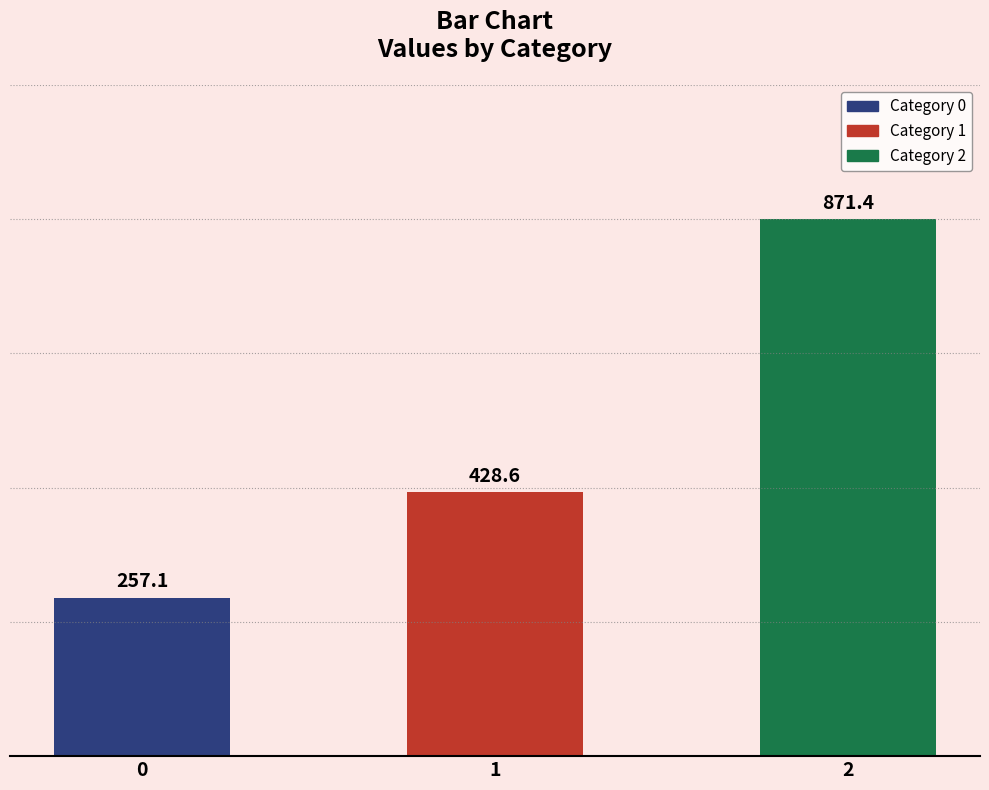

What value does the data have at 2?

871.4